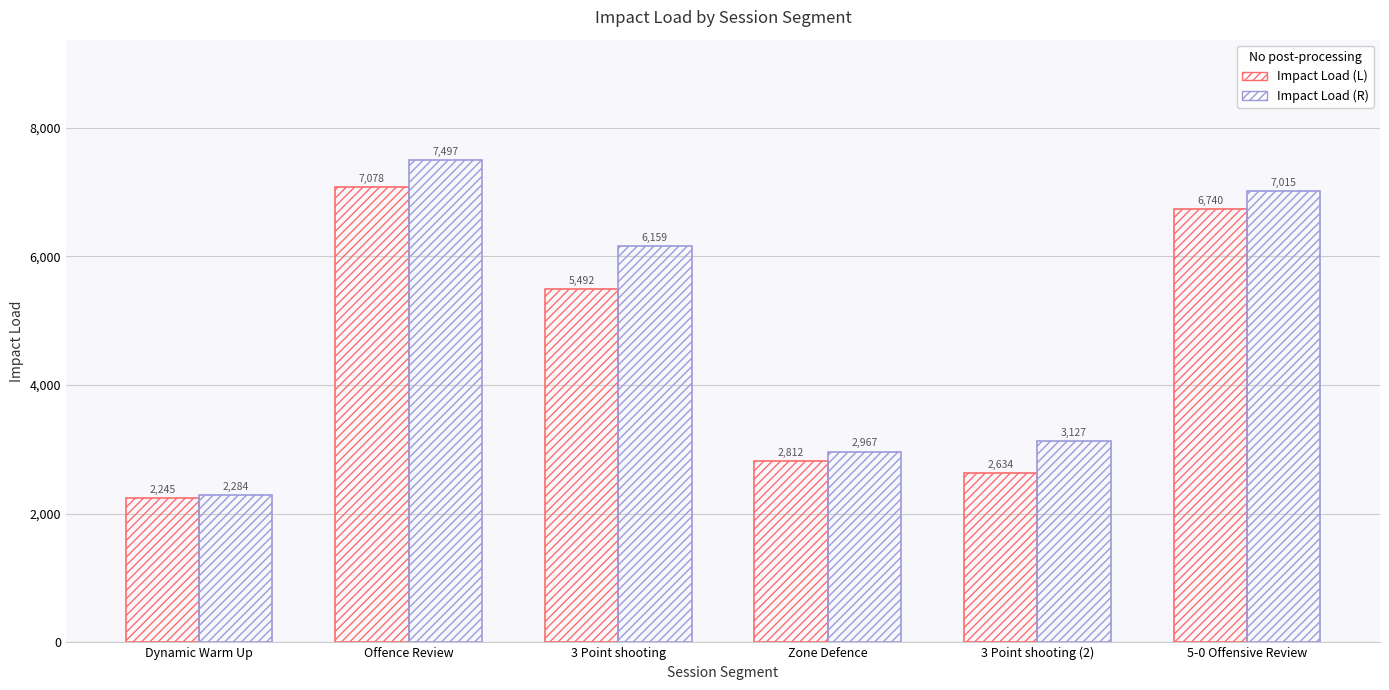

How many groups of bars are there?

6